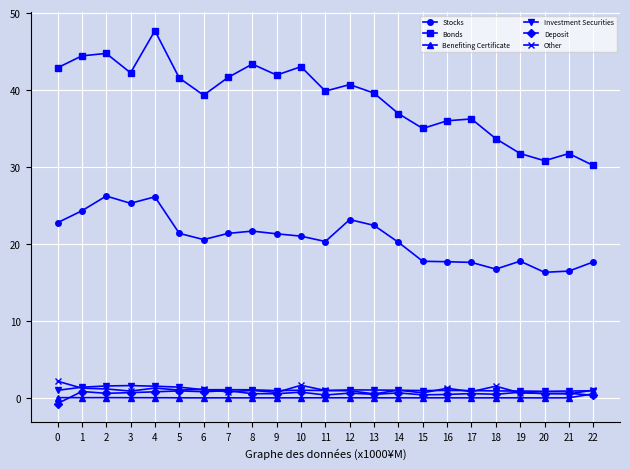

The value of Deposit at 14 is 0.7. True or false?

True